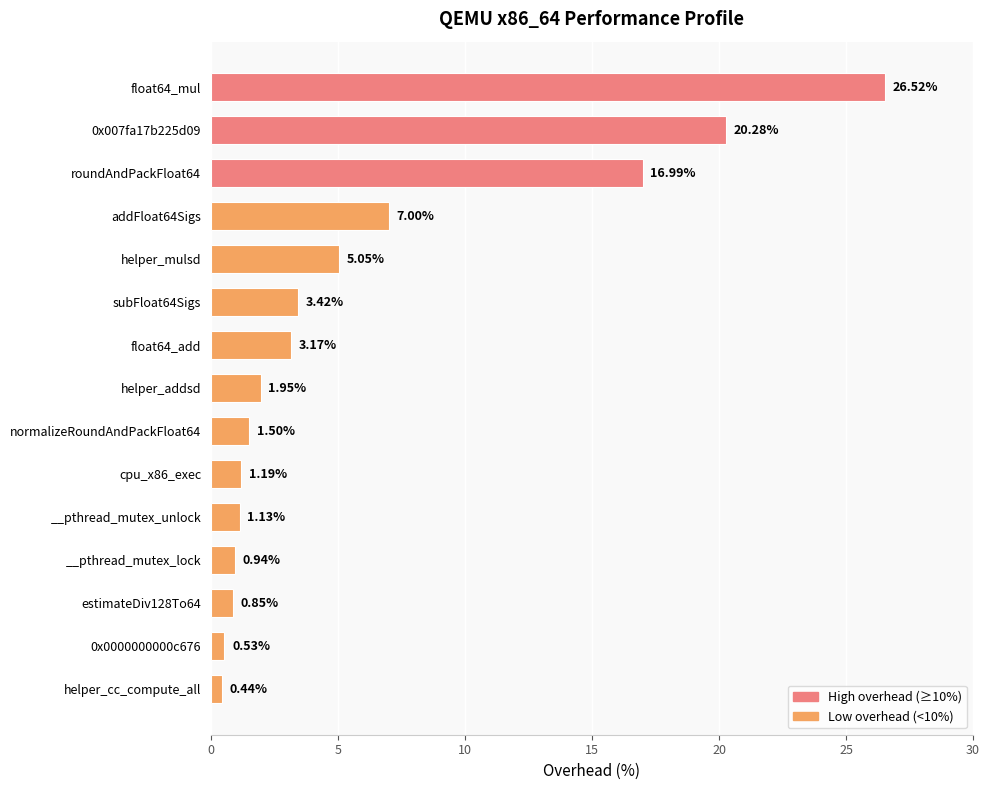

What is the label of the 11th bar from the bottom?

helper_mulsd